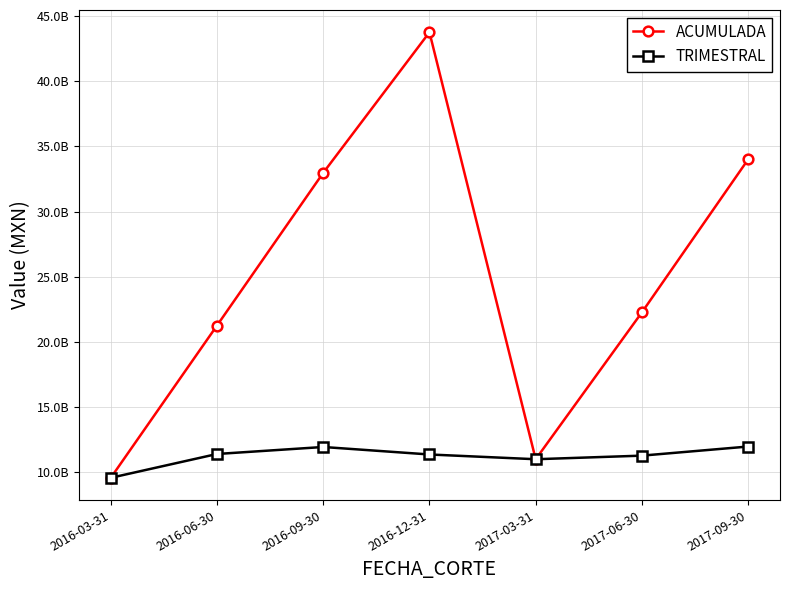

Which series ends up on top after the final intersection of TRIMESTRAL and ACUMULADA?

ACUMULADA